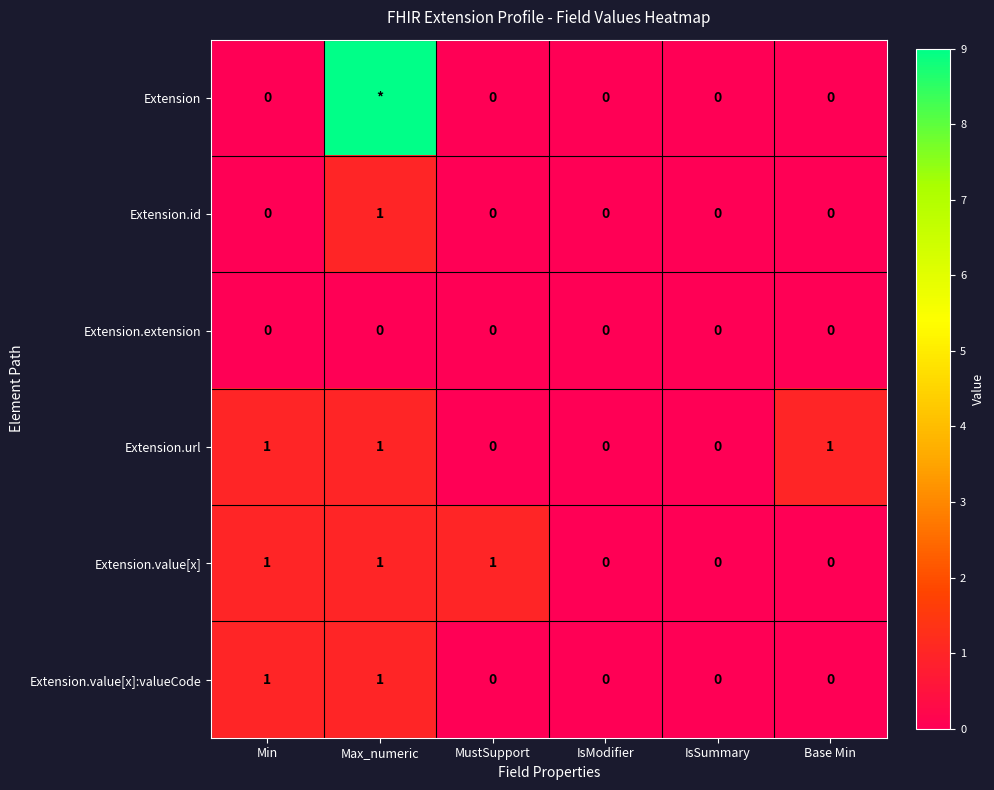

Which series changed the most between IsModifier and Base Min?

Extension.url